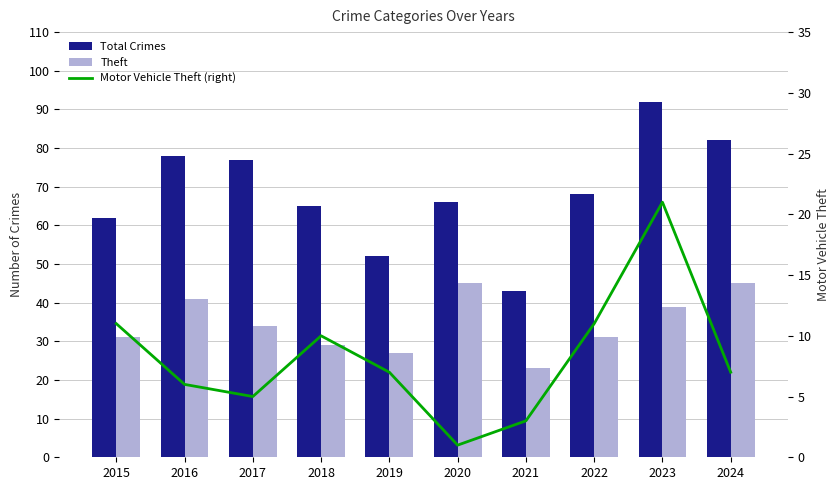

The value of Theft at 2017 is 11. True or false?

False